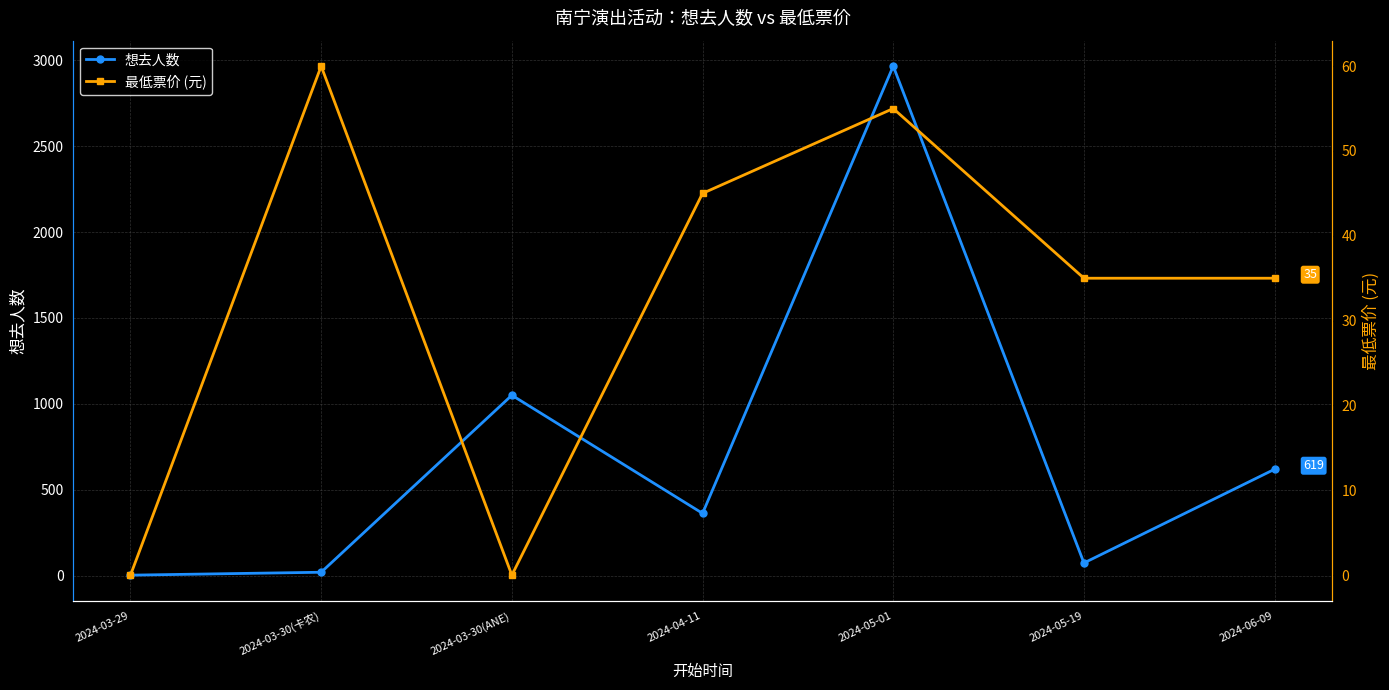

What is the difference between the maximum and minimum values in the 想去人数 series?

2965